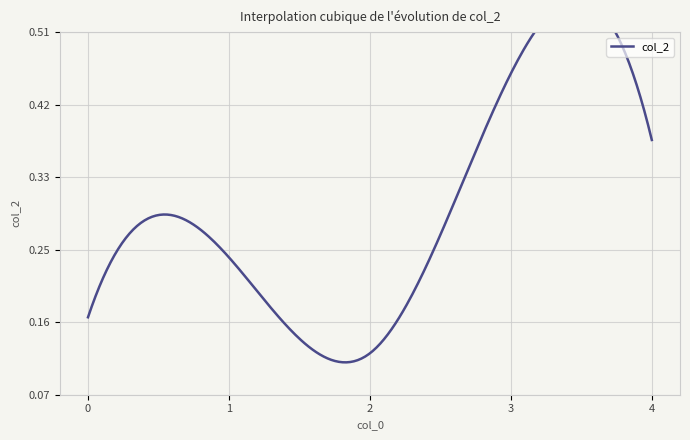

Is it true that the value at ACCEDE02786_1.png is 0.5?

False